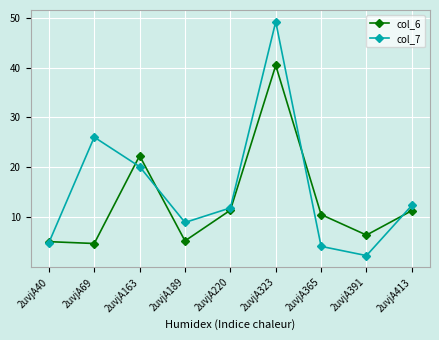

At which category does col_7 reach its first local valley?

2uvjA189